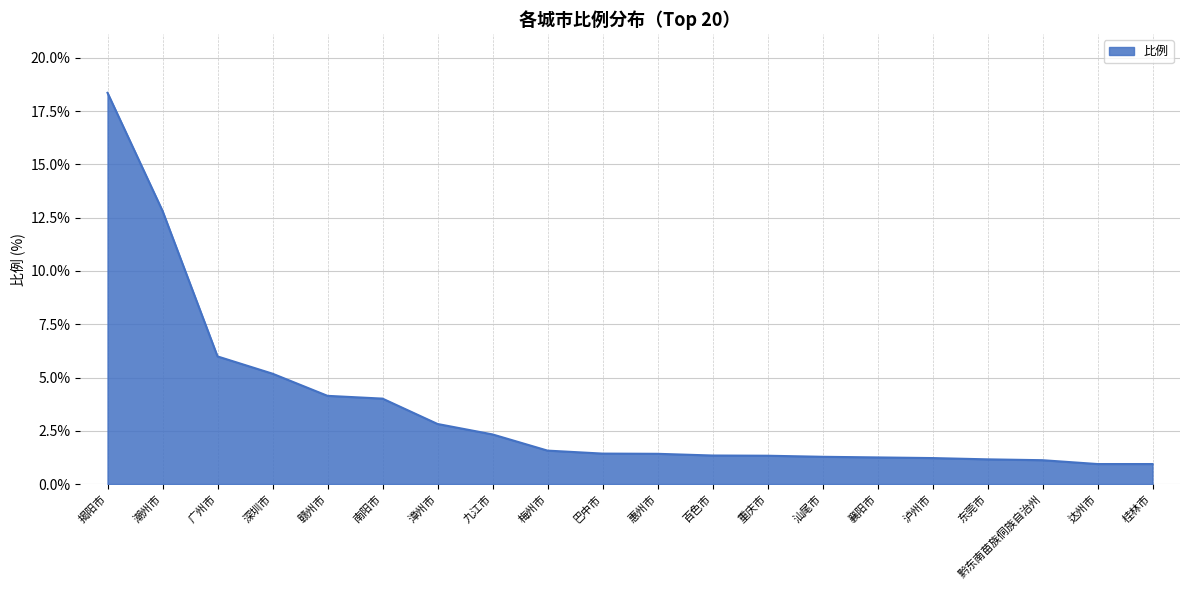

What position from the left is 漳州市?

7